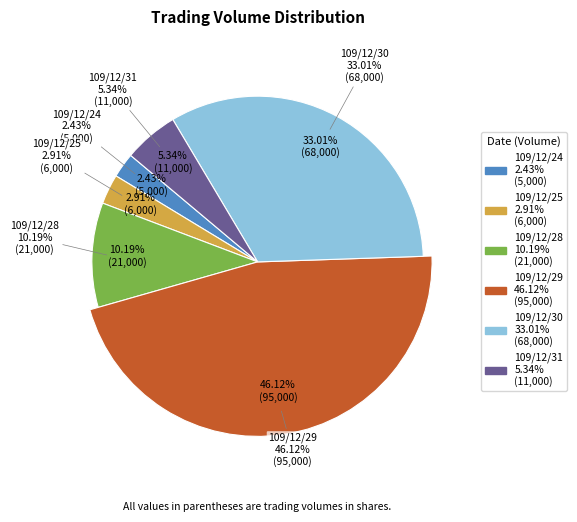

How much of the chart is everything except 109/12/29?

53.9%